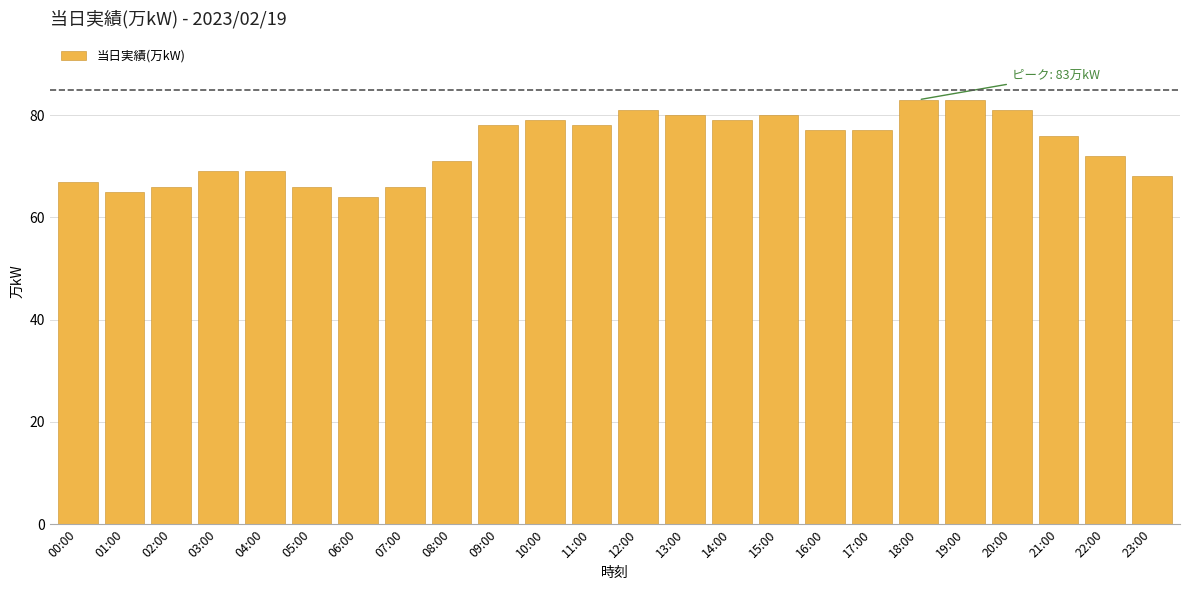

Reading left to right, what are all the values shown in this chart?

00:00=67	01:00=65	02:00=66	03:00=69	04:00=69	05:00=66	06:00=64	07:00=66	08:00=71	09:00=78	10:00=79	11:00=78	12:00=81	13:00=80	14:00=79	15:00=80	16:00=77	17:00=77	18:00=83	19:00=83	20:00=81	21:00=76	22:00=72	23:00=68